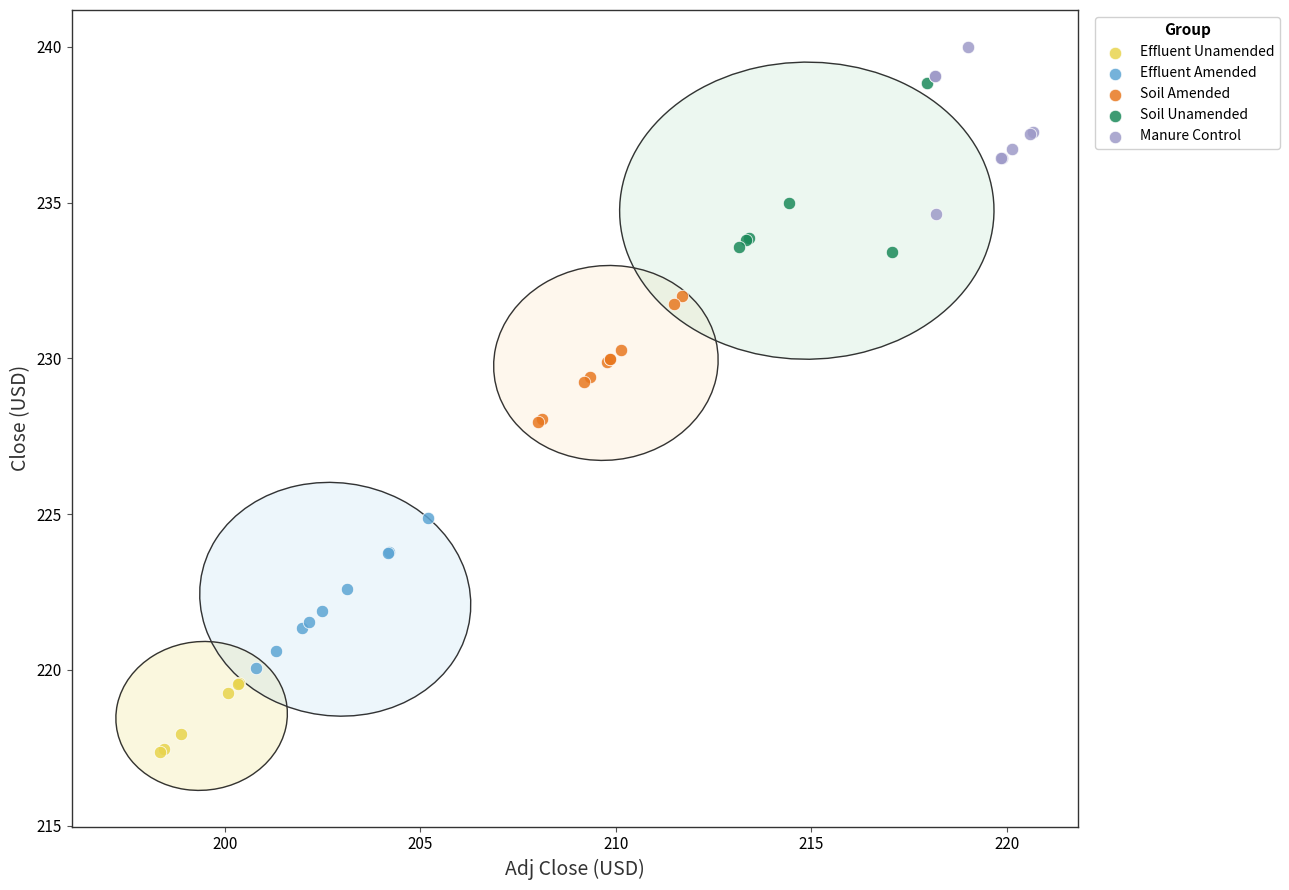

Which series reaches the maximum Y coordinate?

Manure Control